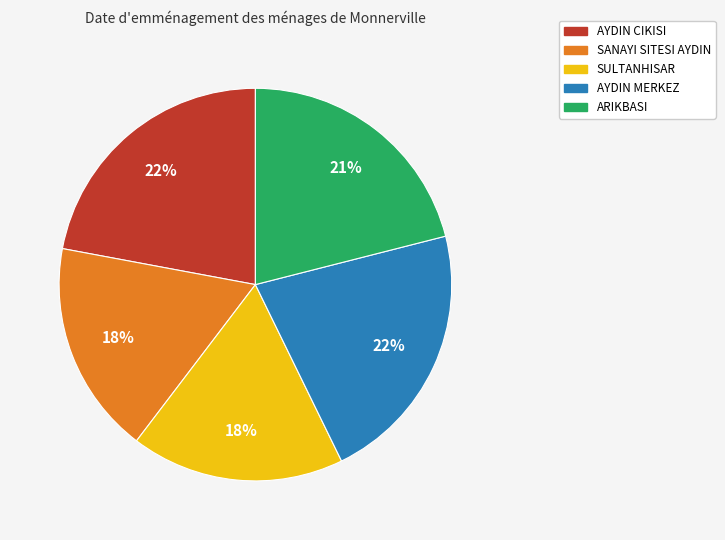

Is the sum of ARIKBASI and SULTANHISAR greater than half?

No